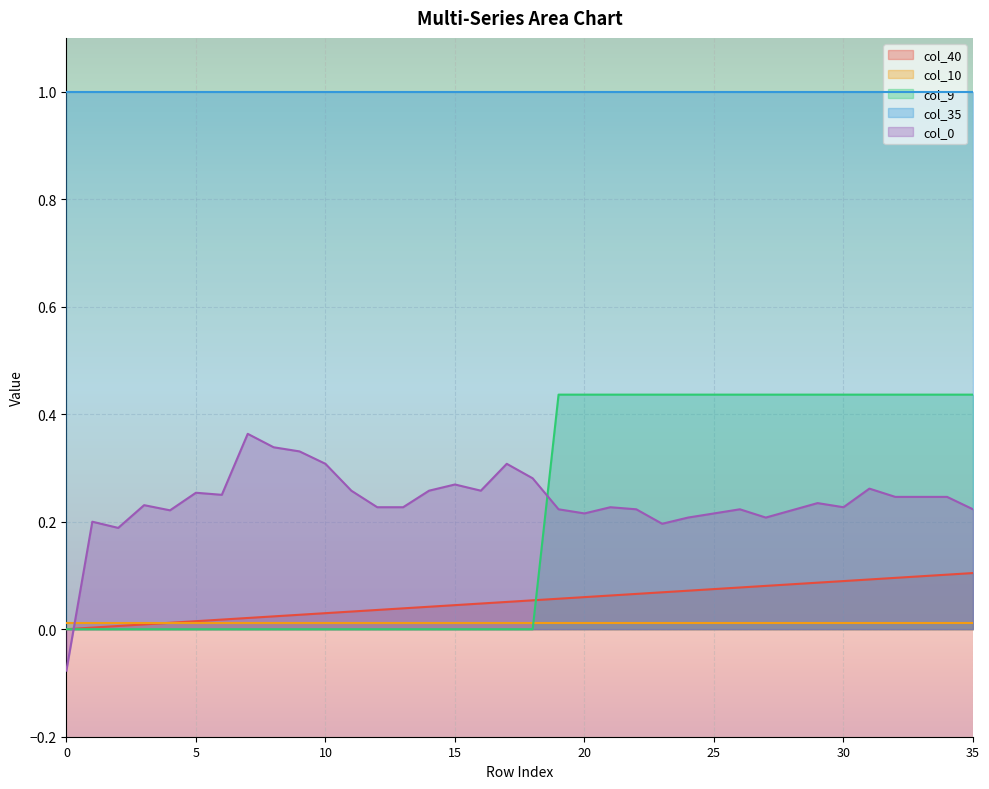

True or false: col_0 and col_35 cross at least once.

False